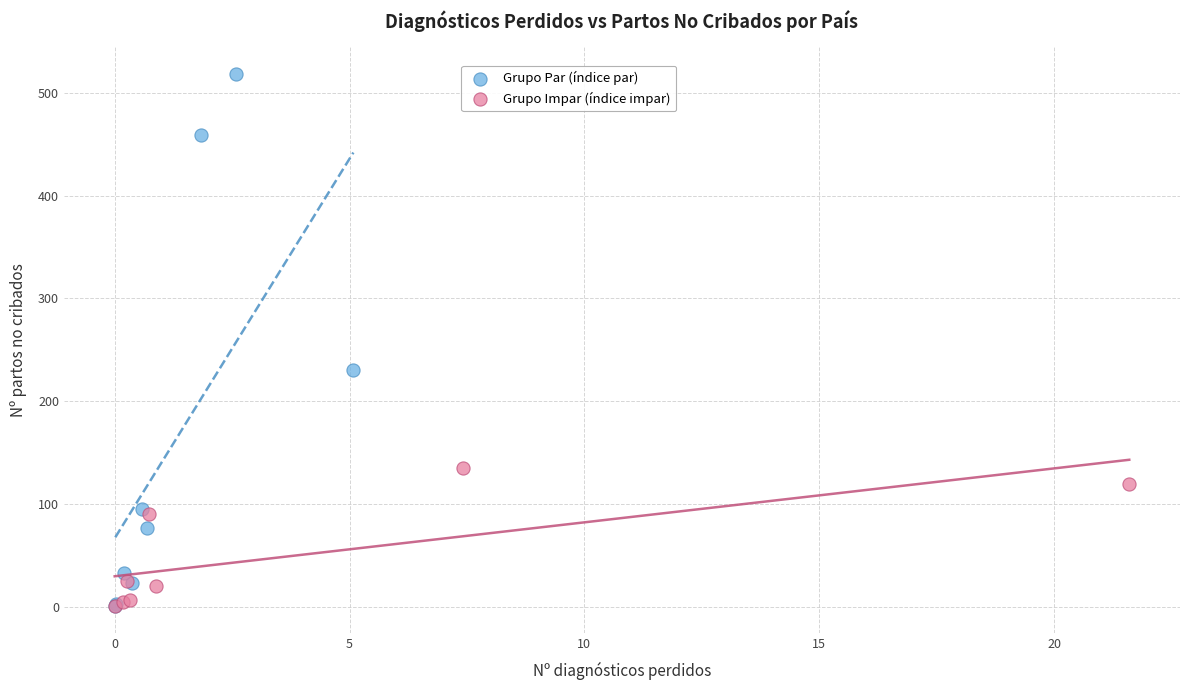

Which series reaches the maximum Y coordinate?

Grupo Par (índice par)